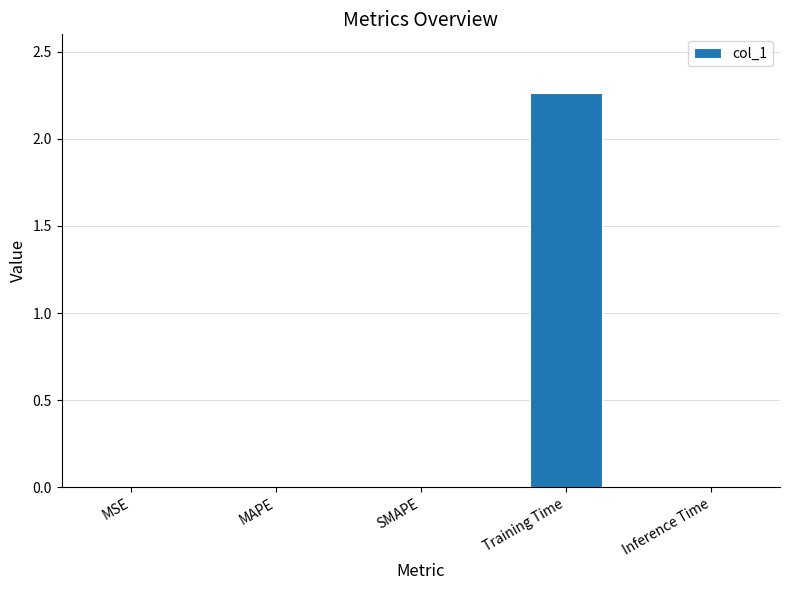

Between Training Time and Inference Time, which is larger?

Training Time